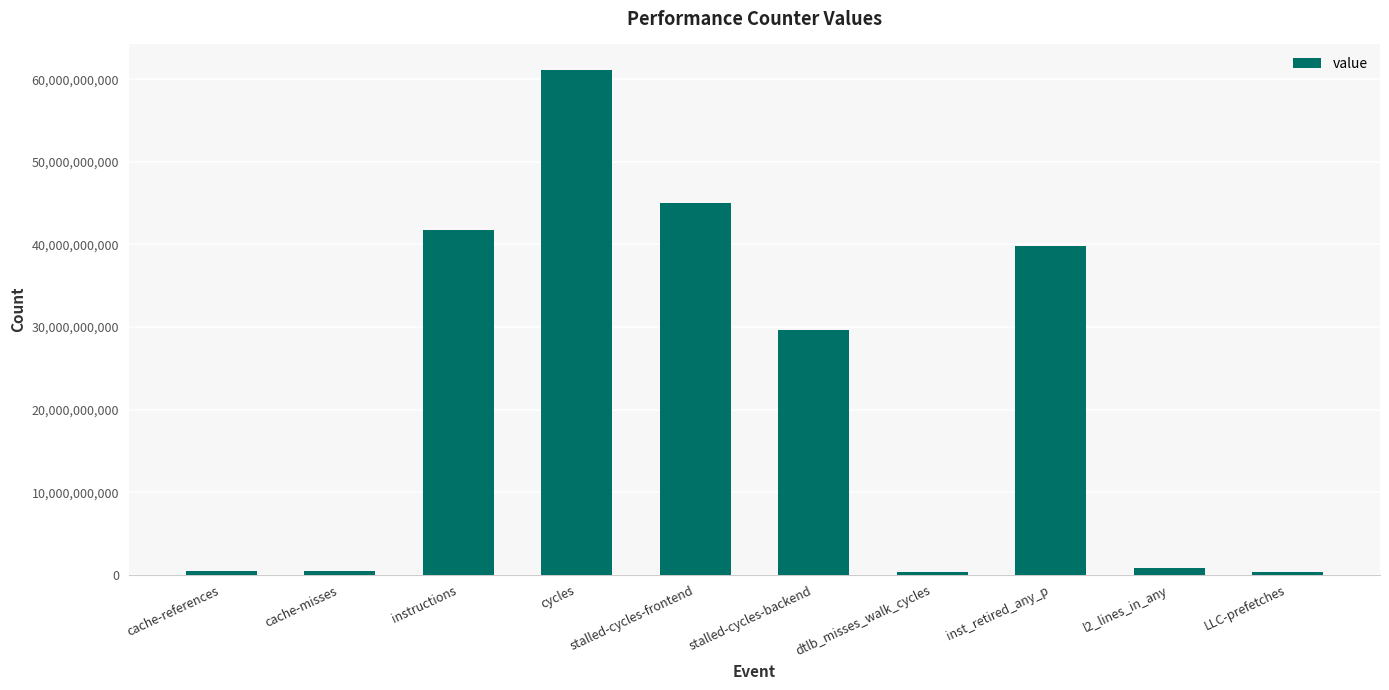

True or false: the data shows 44964683959 at stalled-cycles-frontend.

True